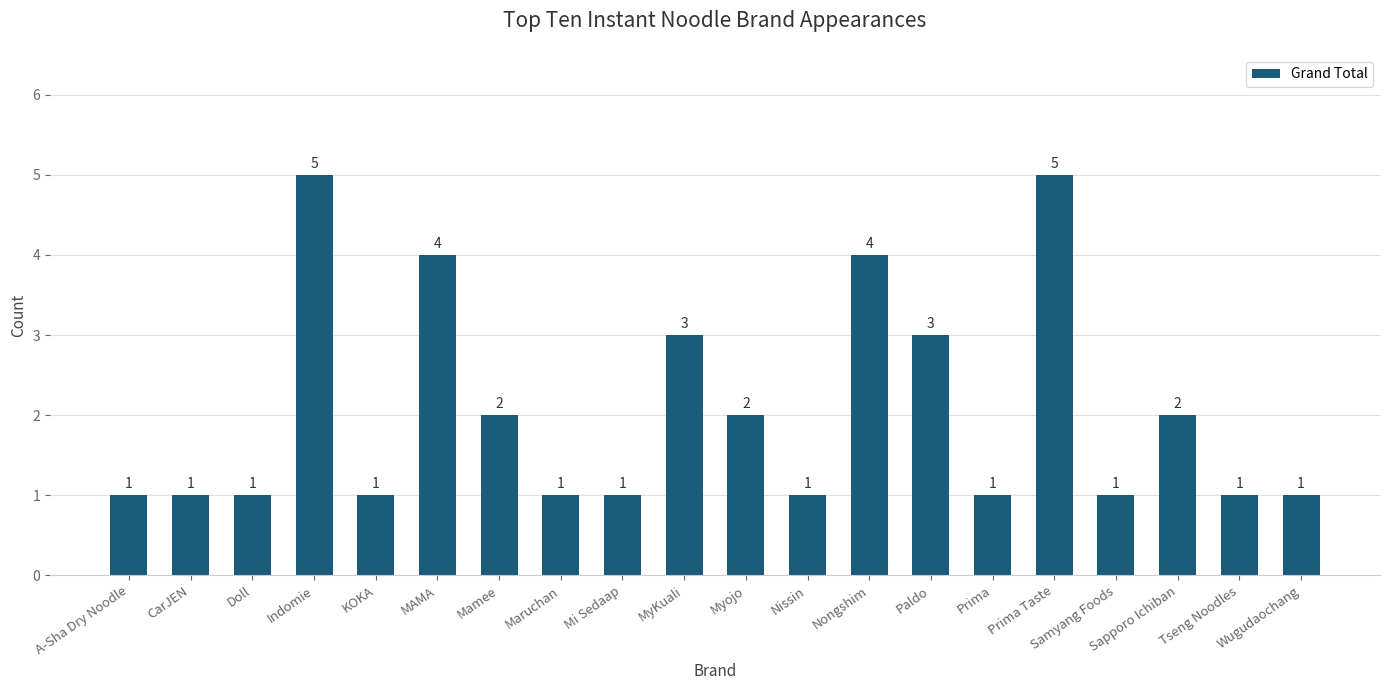

Read the value at Paldo.

3